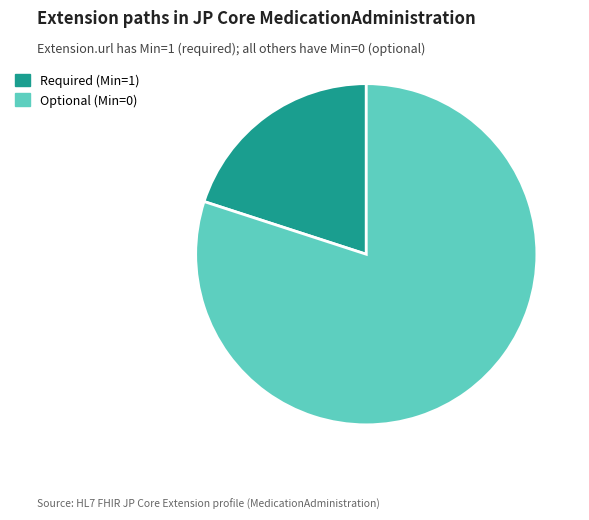

Count the number of slices in the pie.

2